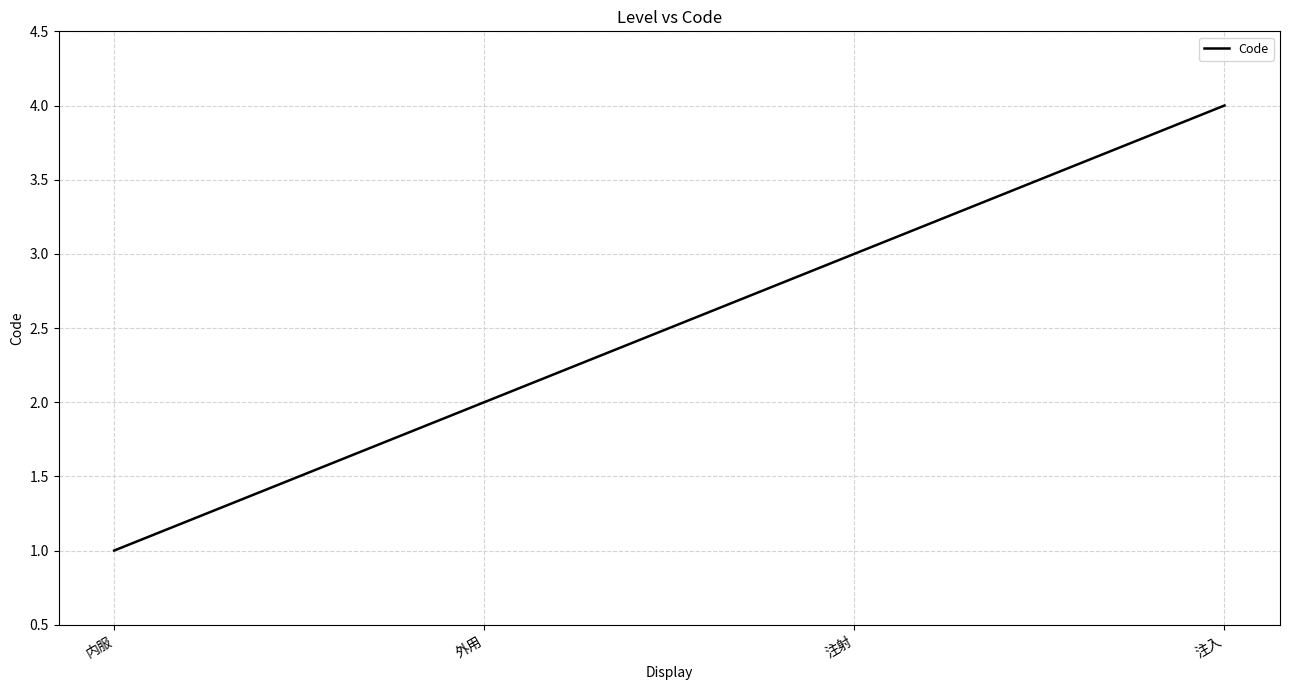

What position from the left is 内服?

1